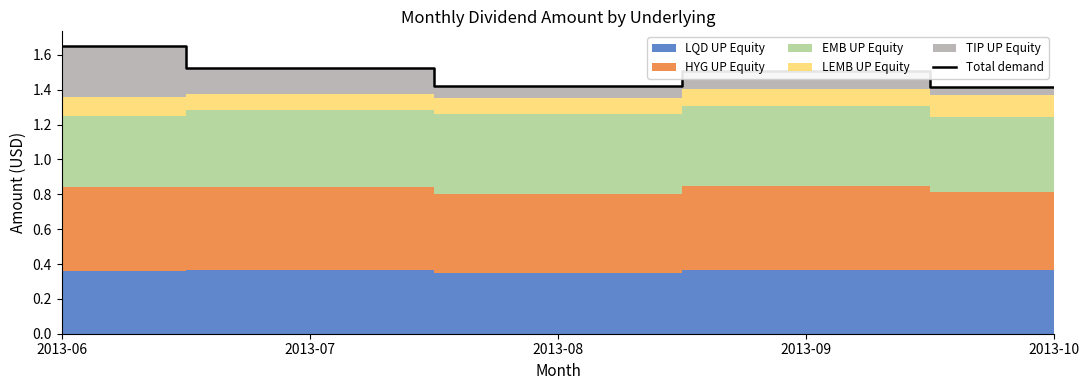

Reading left to right, transcribe all the data shown in this chart.

1.7	1.5	1.4	1.5	1.4